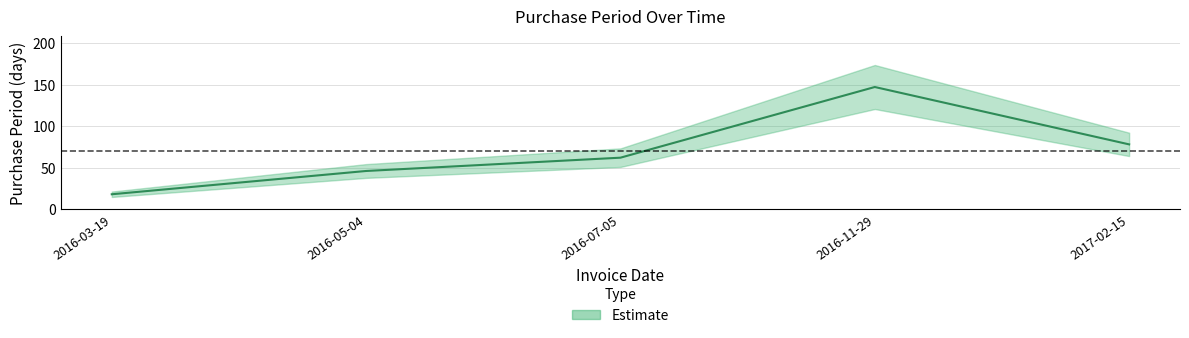

At which category does the data reach its first local peak?

2016-11-29